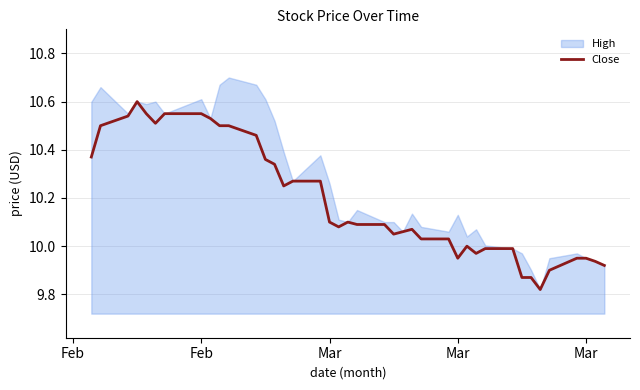

What is the sum of all values?

407.5